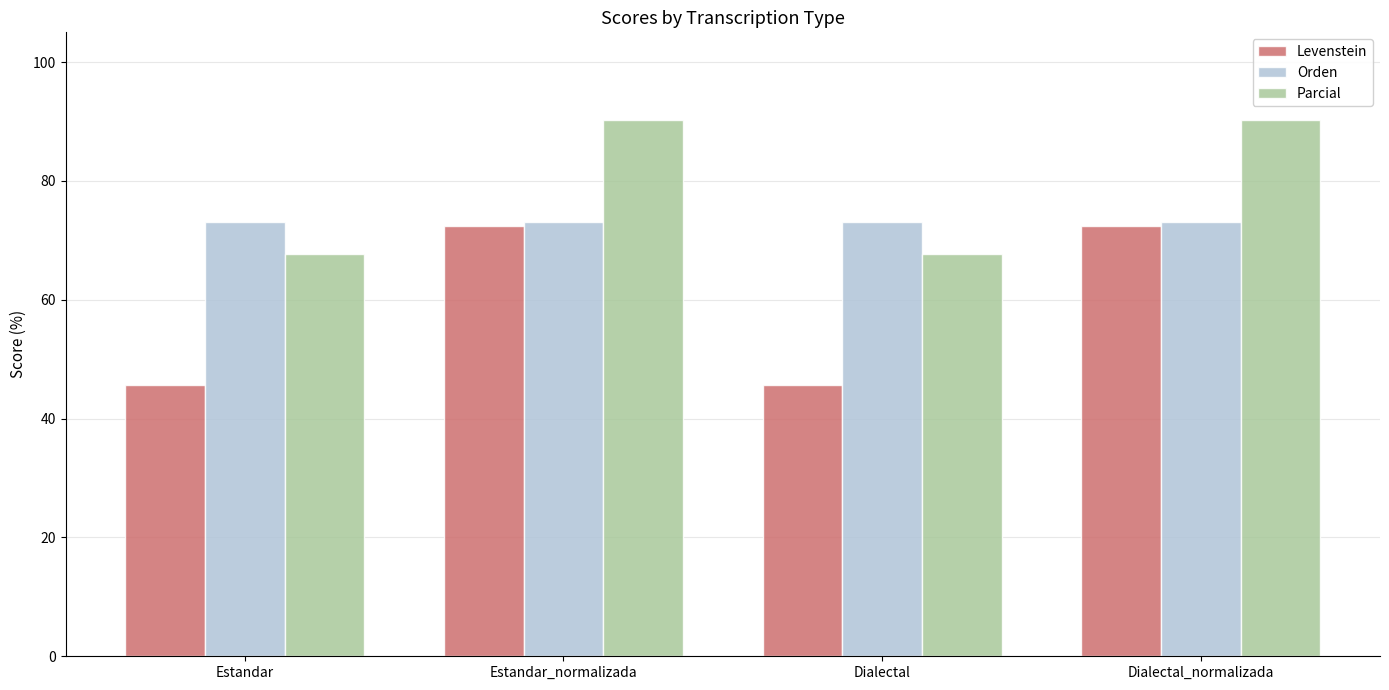

What is the minimum value shown in the chart?

45.7